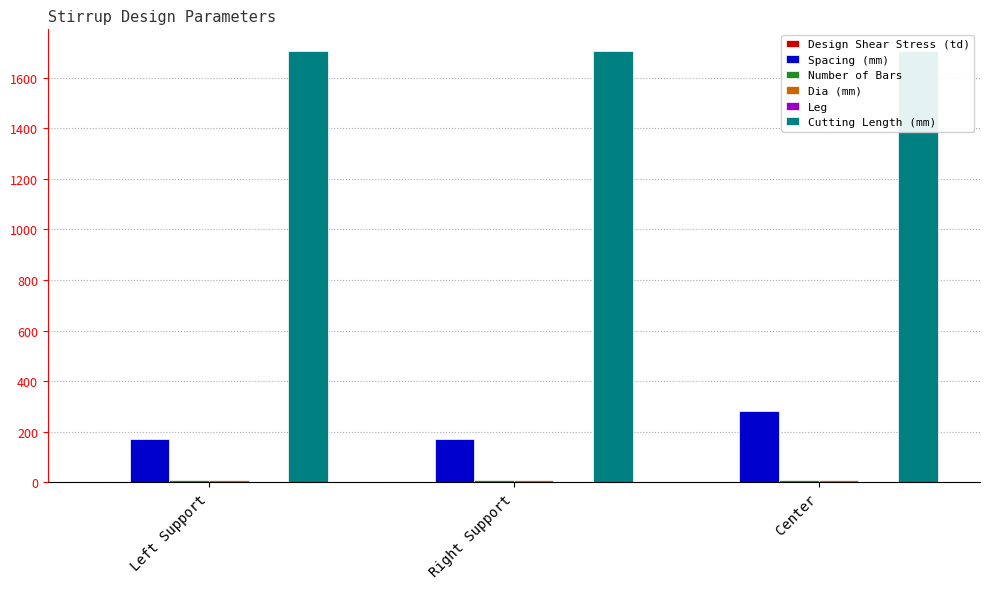

Rank the series by their maximum value, from lowest to highest.

Design Shear Stress (td), Leg, Dia (mm), Number of Bars, Spacing (mm), Cutting Length (mm)